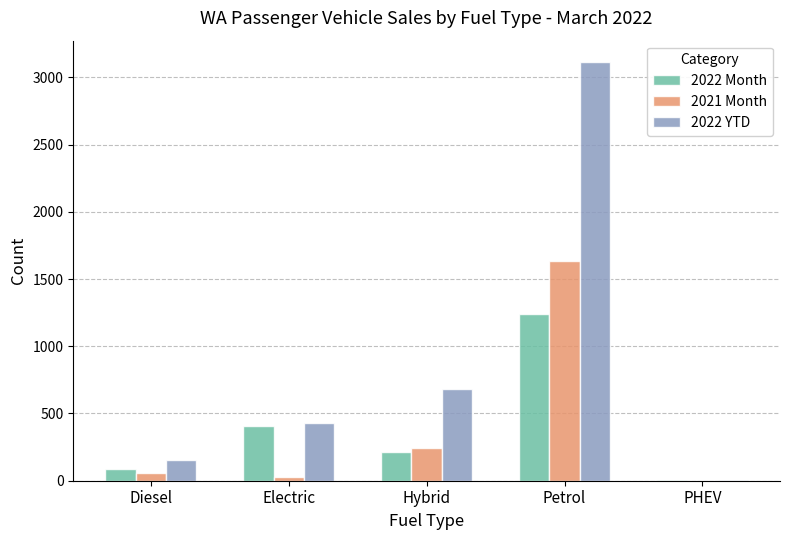

How many groups of bars are there?

5